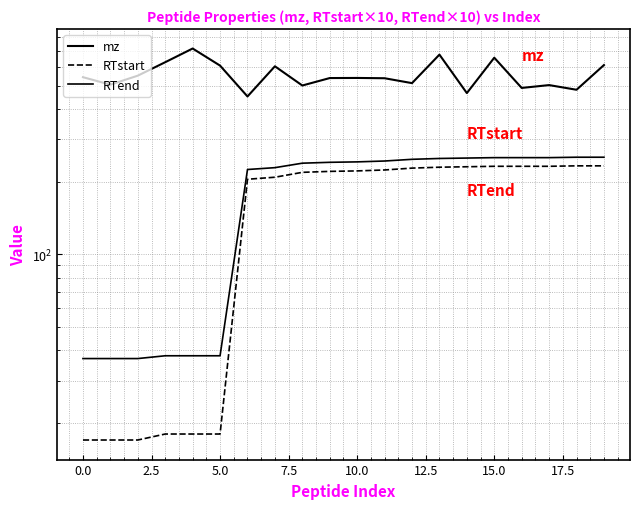

What is the difference between the second highest and minimum values in the RTstart series?

216.0